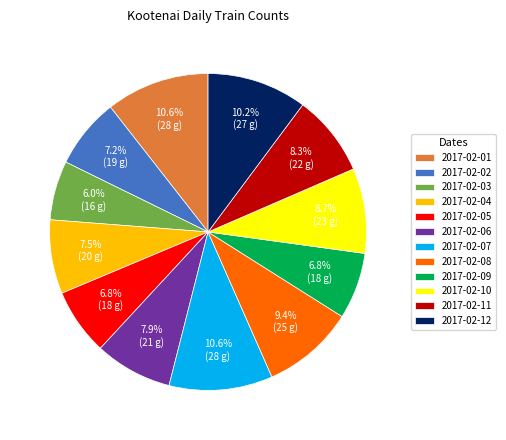

To the nearest percent, what percentage of the pie is 2017-02-10?

9%